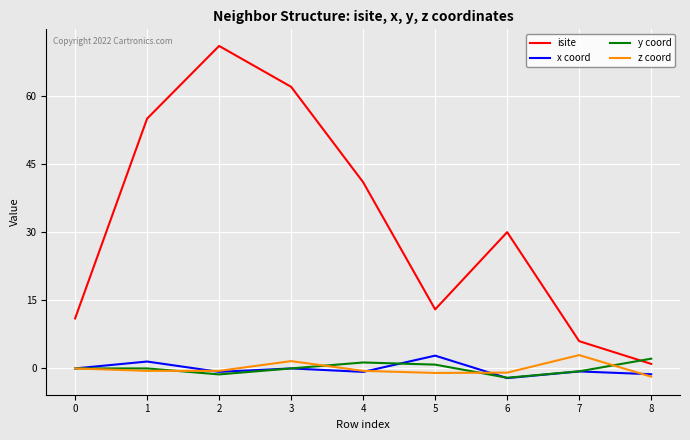

At which label does x coord reach its peak?

5